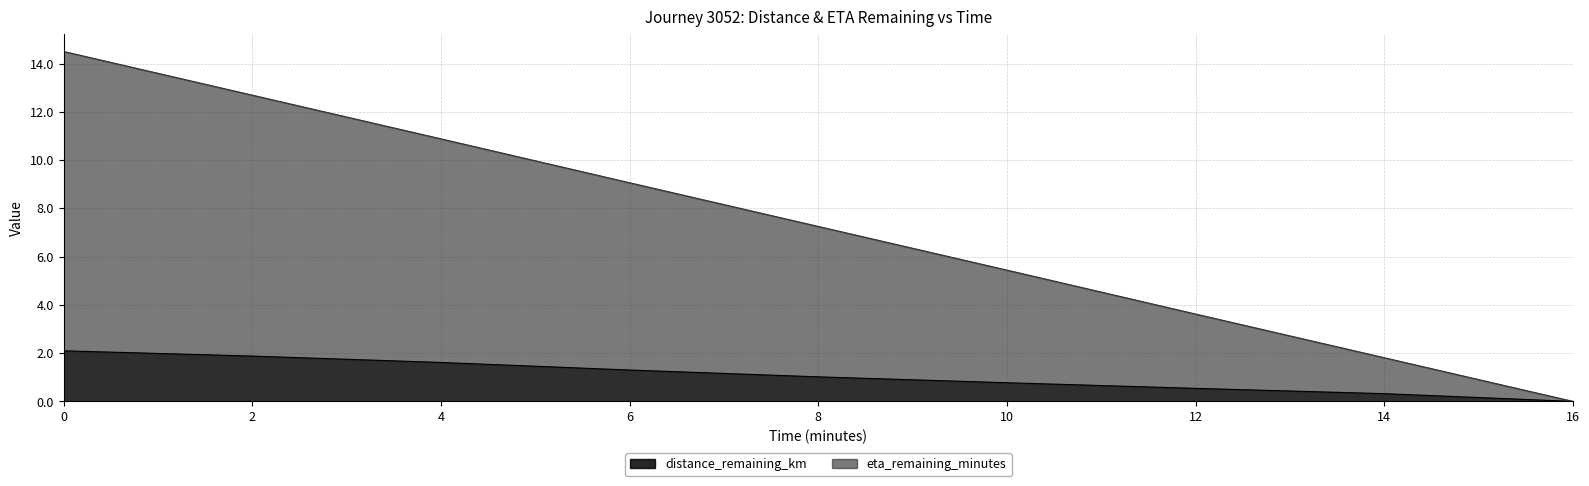

True or false: distance_remaining_km and eta_remaining_minutes intersect in this chart.

False